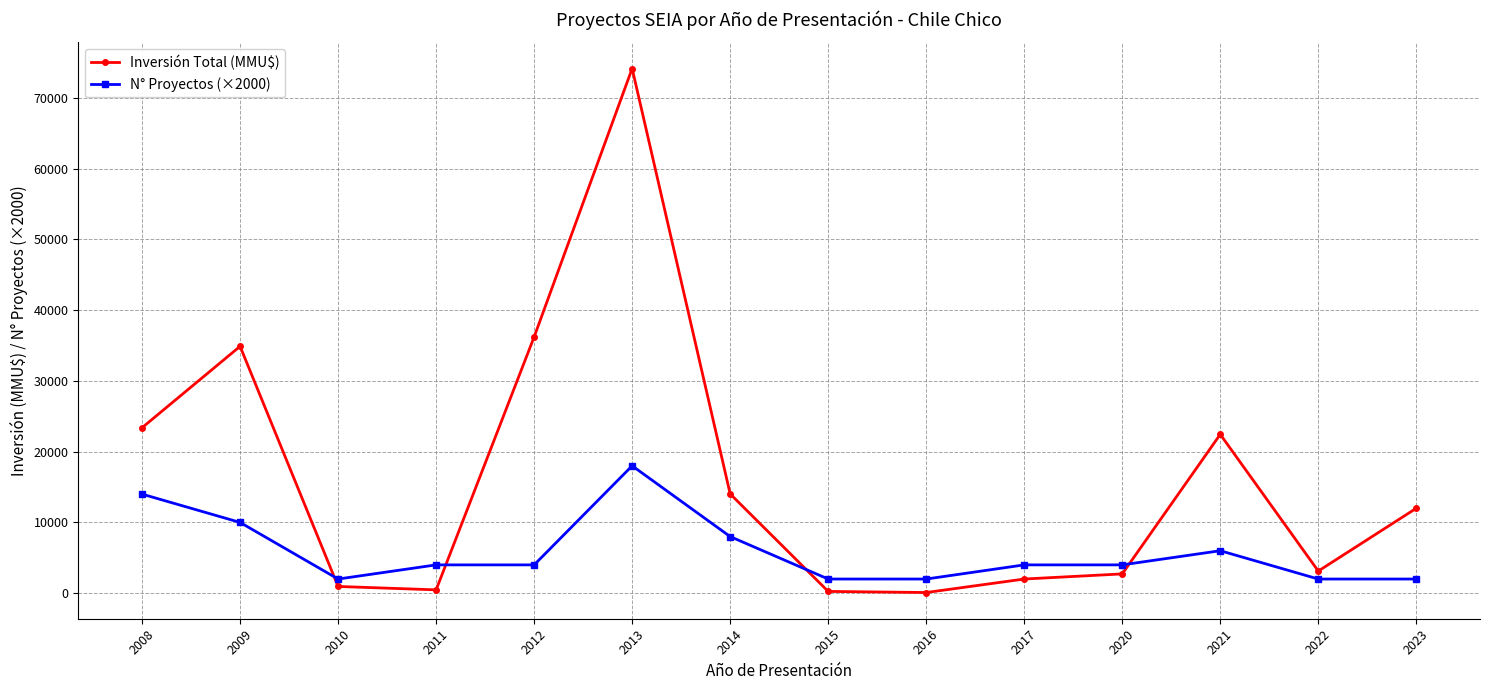

Rank the series by their maximum value, from lowest to highest.

N° Proyectos (×2000), Inversión Total (MMU$)